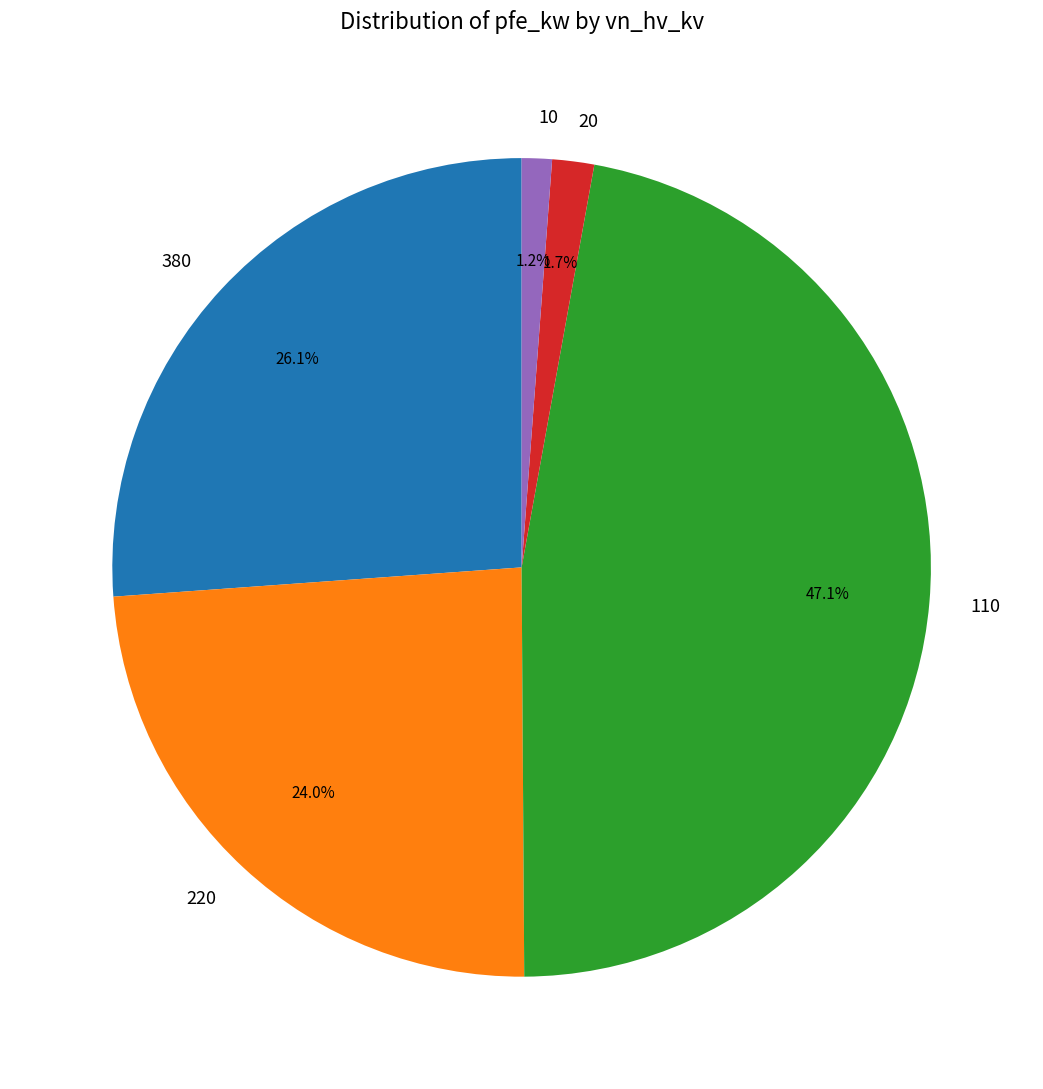

Is there a majority slice in this chart?

No